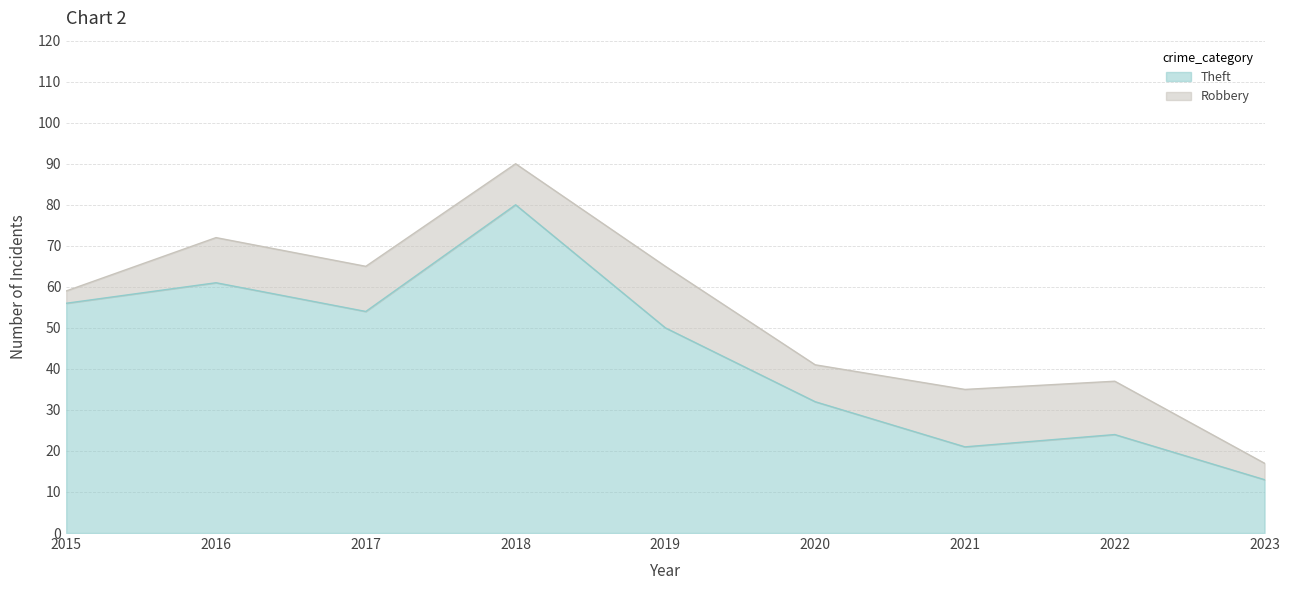

What is the ratio of the value at 2023 to the value at 2022?

0.5